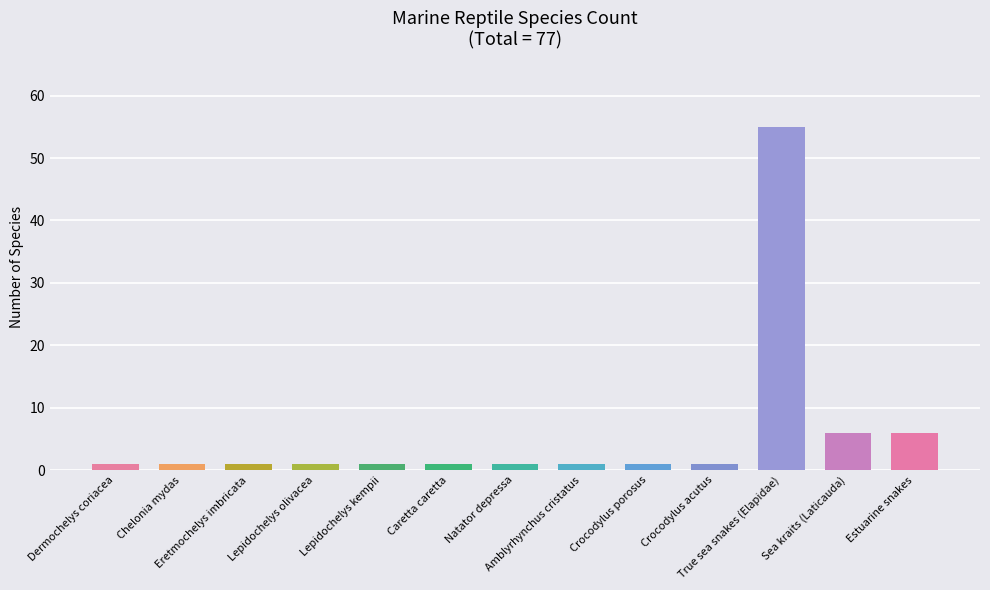

What value does the data have at Caretta caretta?

1